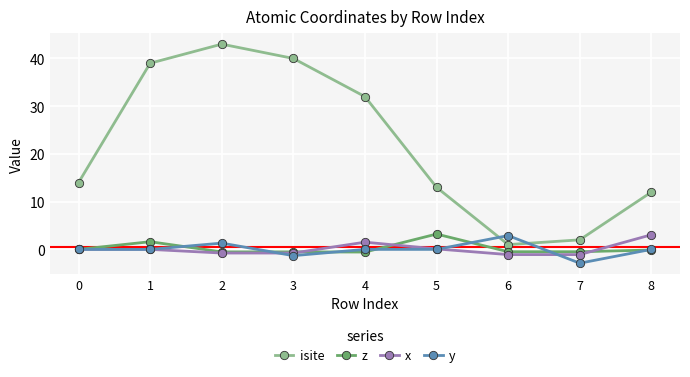

What is the difference between the second highest and minimum values in the isite series?

39.0